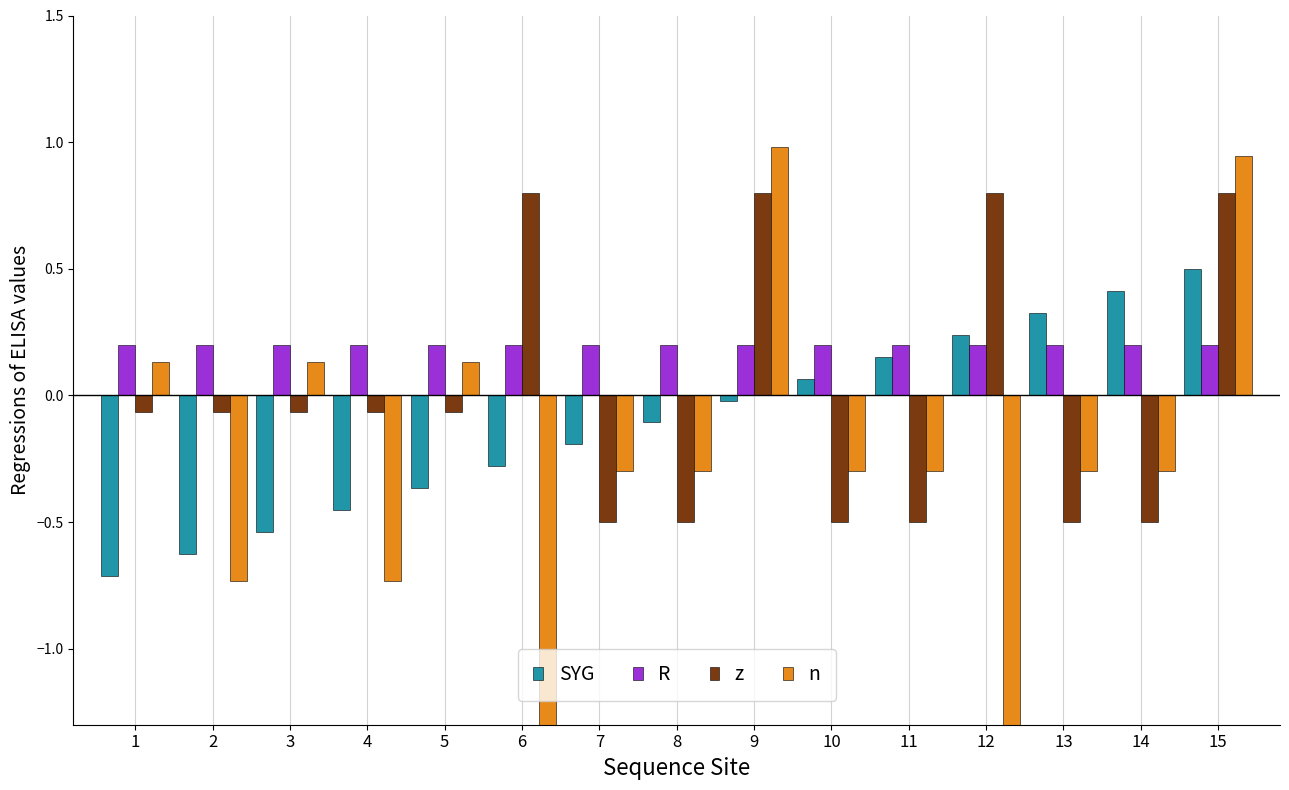

At which category is the sum across all series the highest?

15